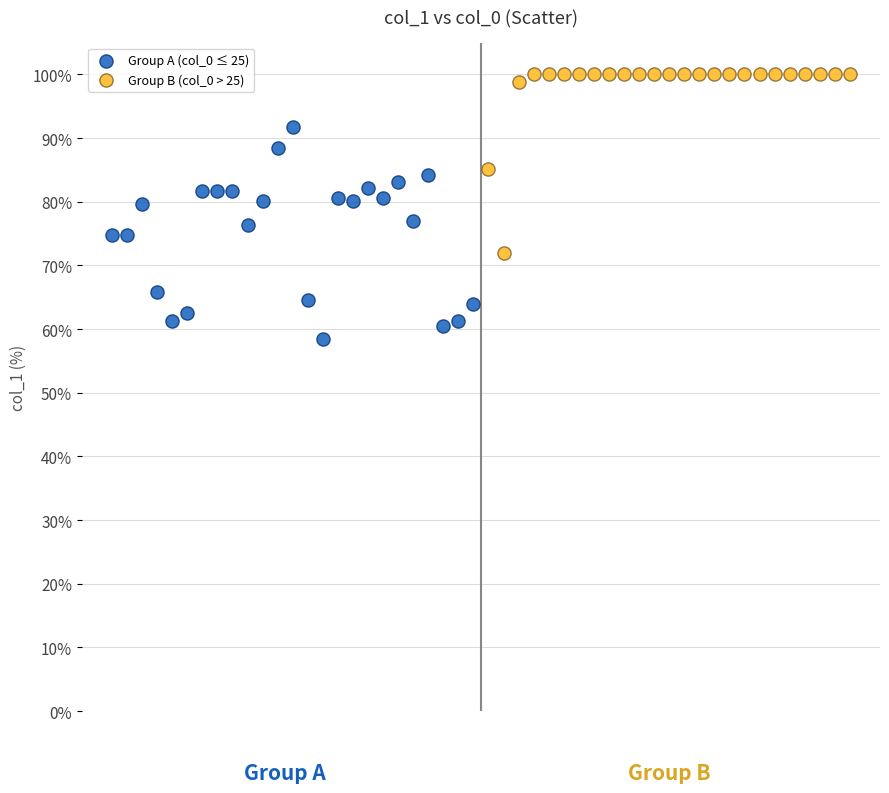

Which series has the widest spread of Y values?

Group A (col_0 ≤ 25)